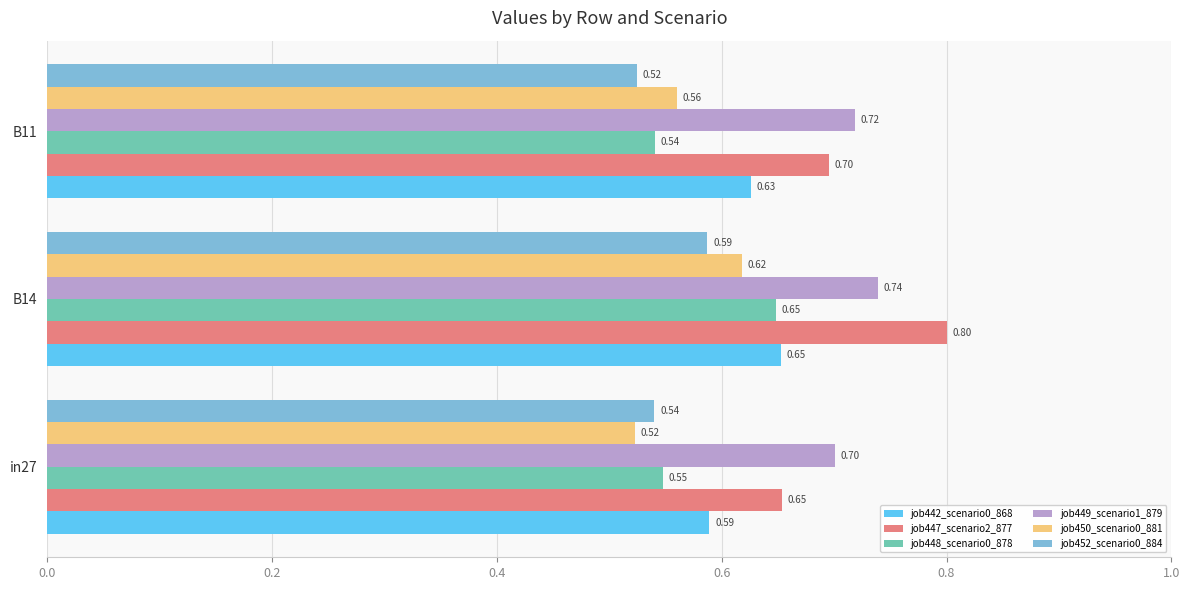

At B11, list the series in order from largest to smallest.

job449_scenario1_879, job447_scenario2_877, job442_scenario0_868, job450_scenario0_881, job448_scenario0_878, job452_scenario0_884